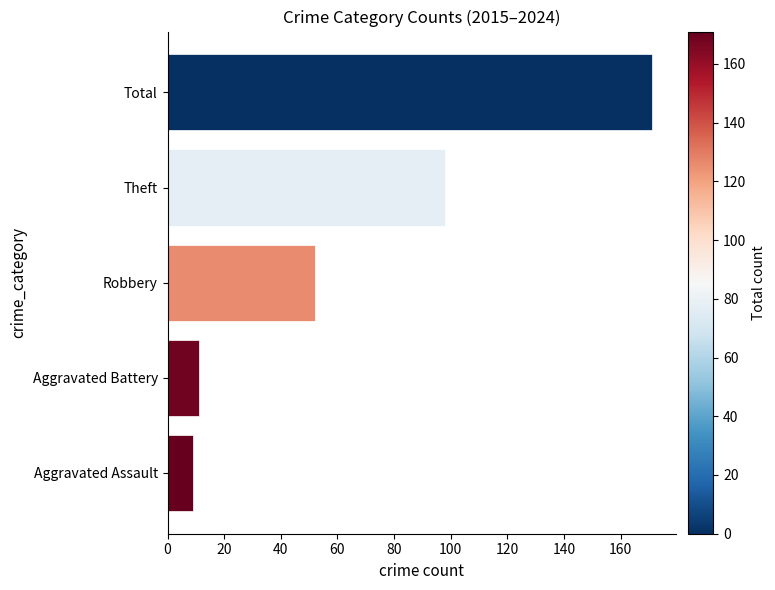

The value at Aggravated Assault is 9. True or false?

True